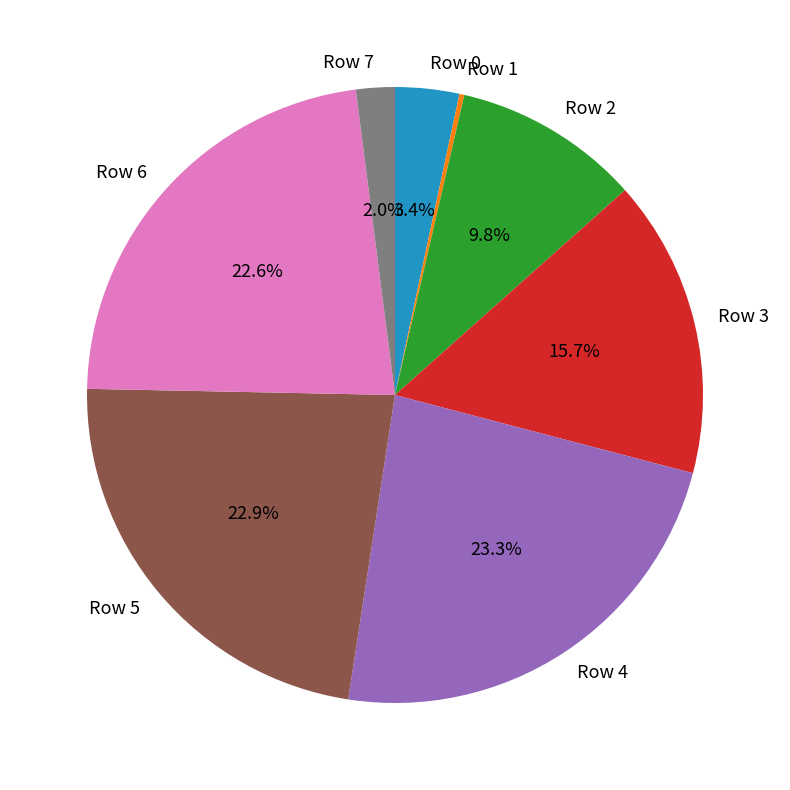

What is the ratio of the value at Row 0 to the value at Row 7?

1.7